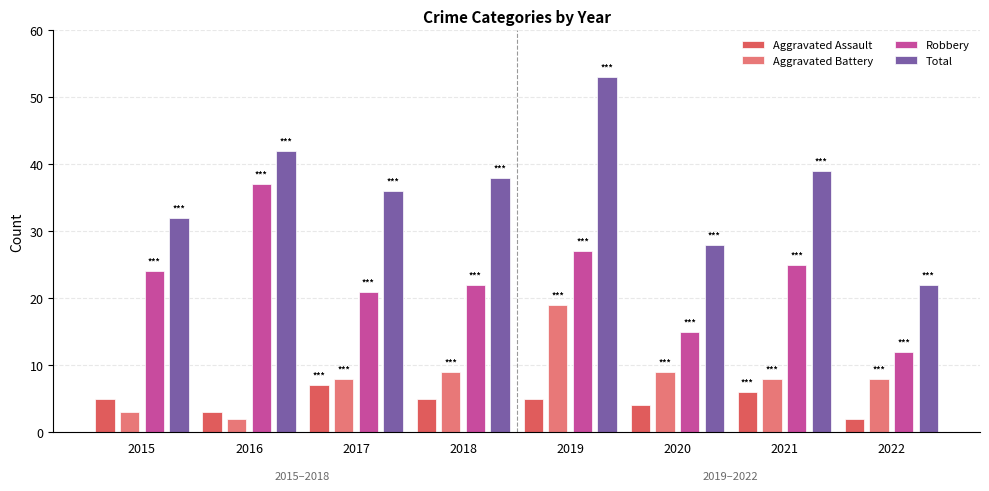

List the labels in order of Robbery value, smallest first.

2022, 2020, 2017, 2018, 2015, 2021, 2019, 2016